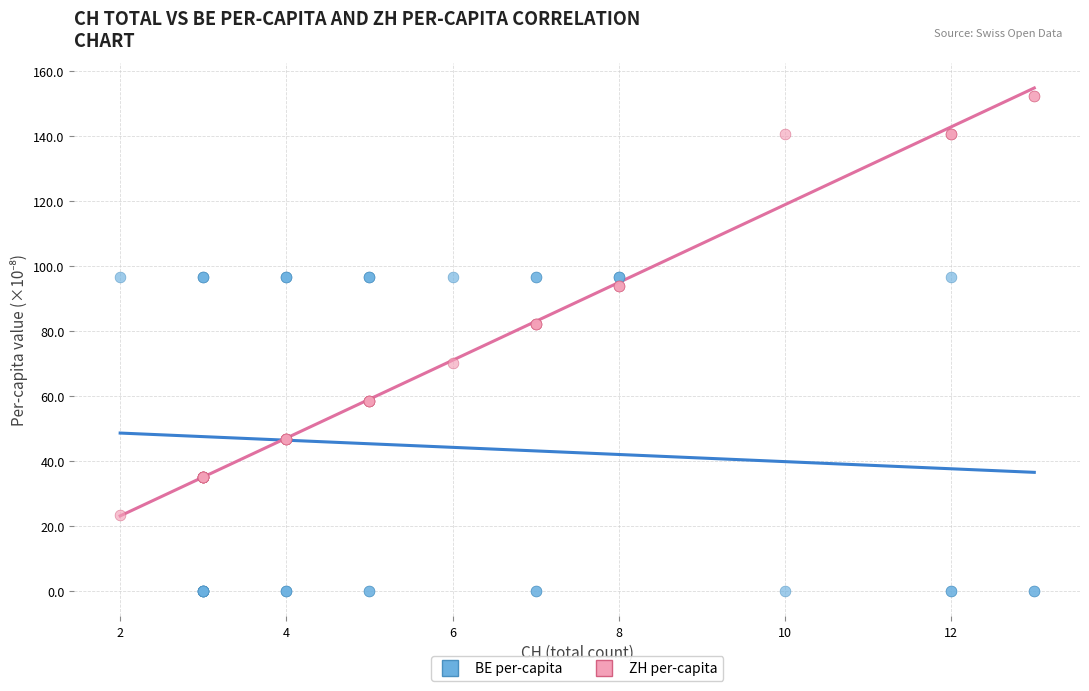

Which series contains the highest Y value?

ZH per-capita